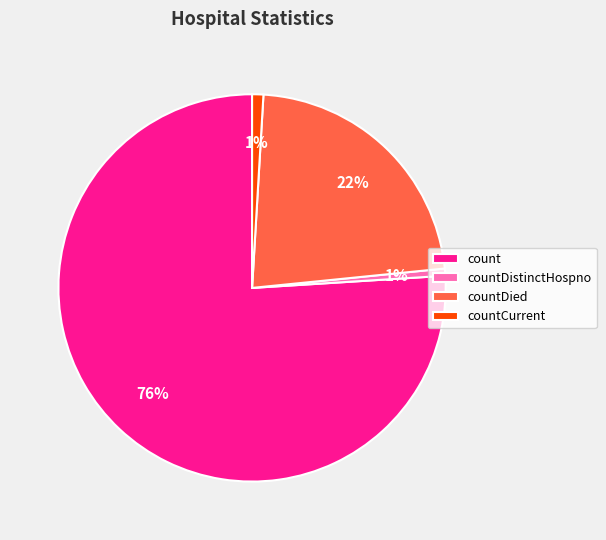

How many segments does this pie chart have?

4